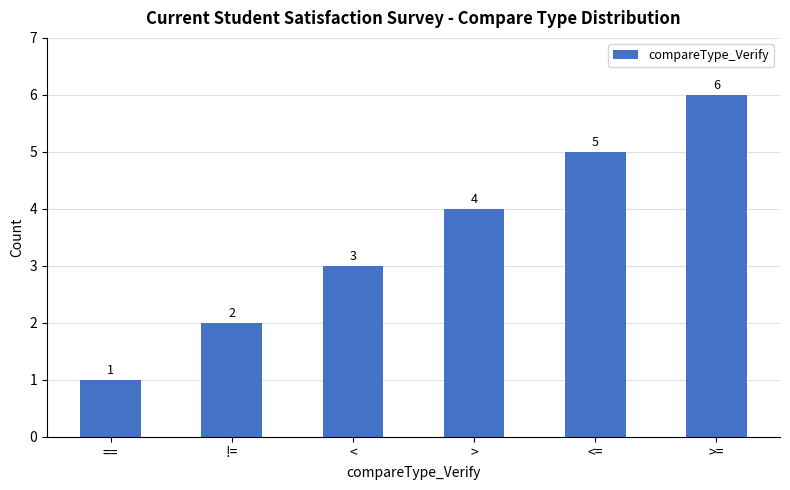

What position from the right is <=?

2